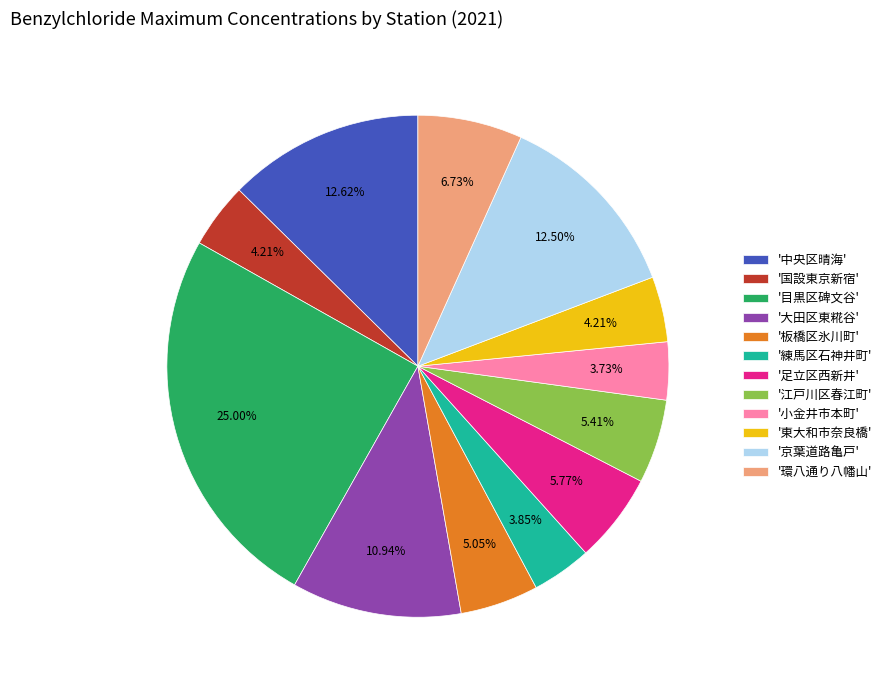

Between '大田区東糀谷' and '練馬区石神井町', which is larger?

'大田区東糀谷'